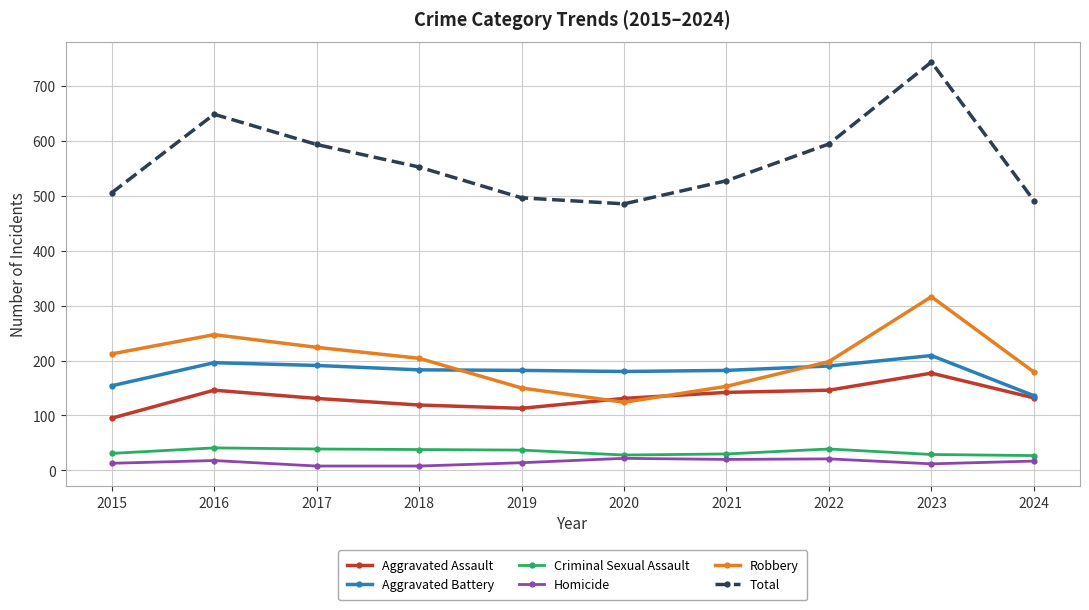

At which category is the sum across all series the highest?

2023